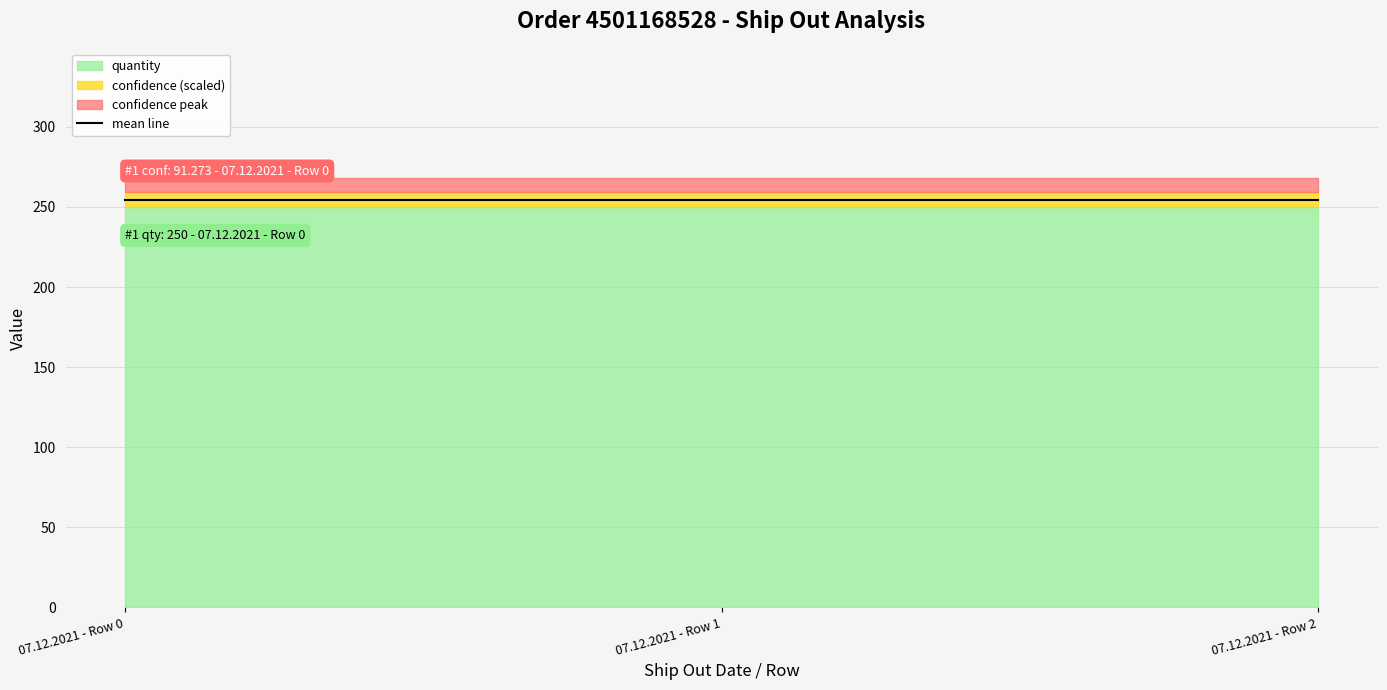

Rank the series by their average value, from lowest to highest.

confidence, quantity